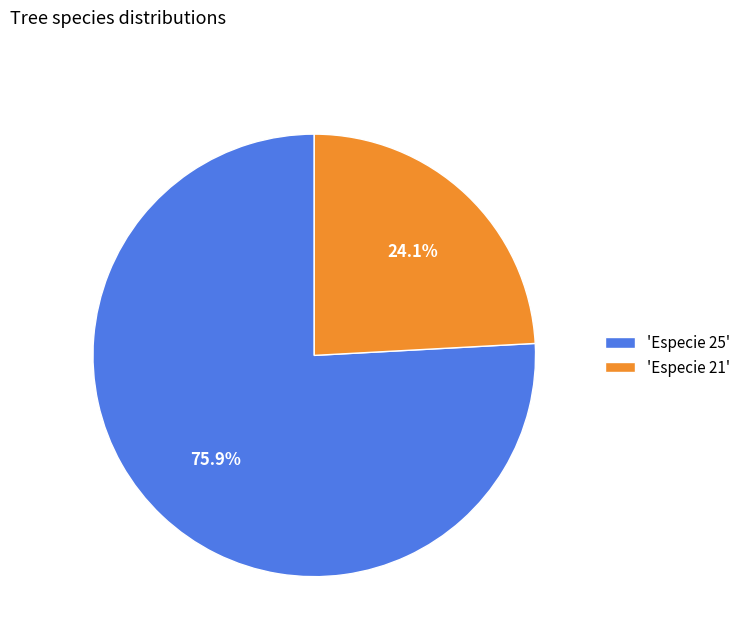

Approximately how many times larger is the value at 'Especie 21' compared to 'Especie 25'?

0.3